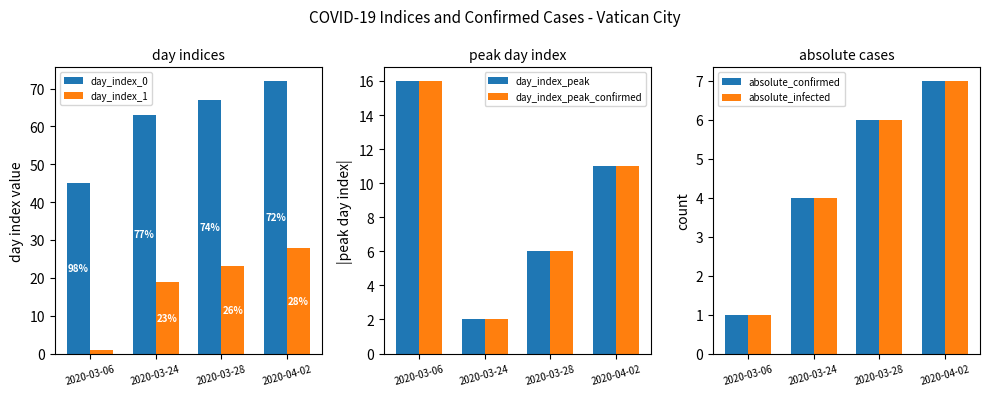

What is the difference between the second highest and minimum values in the day_index_1 series?

22